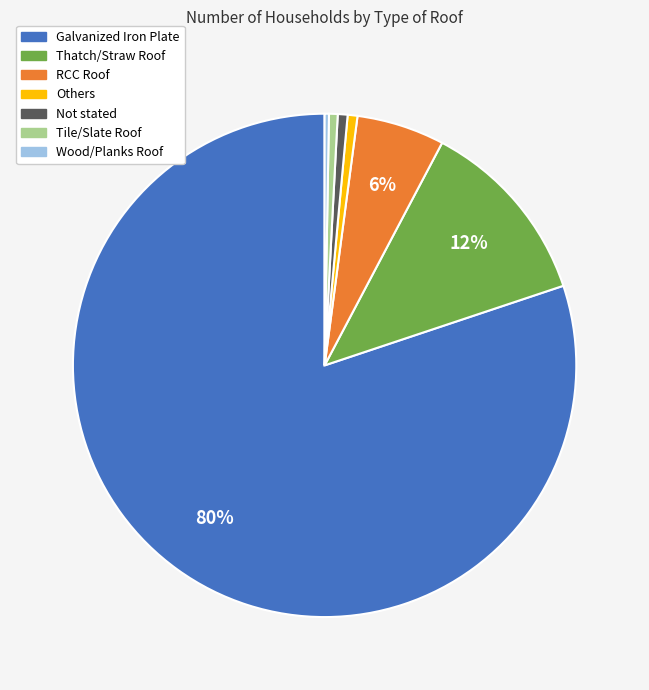

True or false: Tile/Slate Roof accounts for 1% of the total.

True